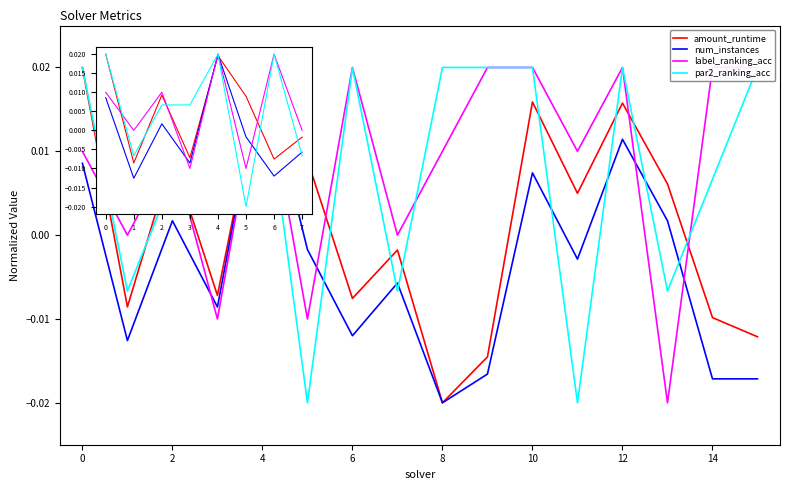

Which category has the highest value in the label_ranking_acc series?

6